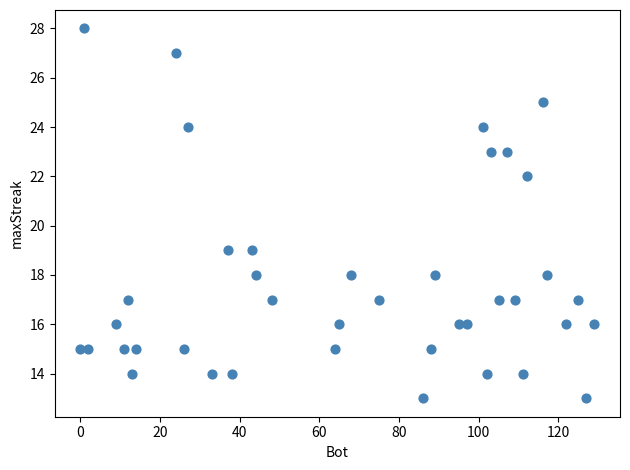

What is the range of Y values (max minus min)?

15